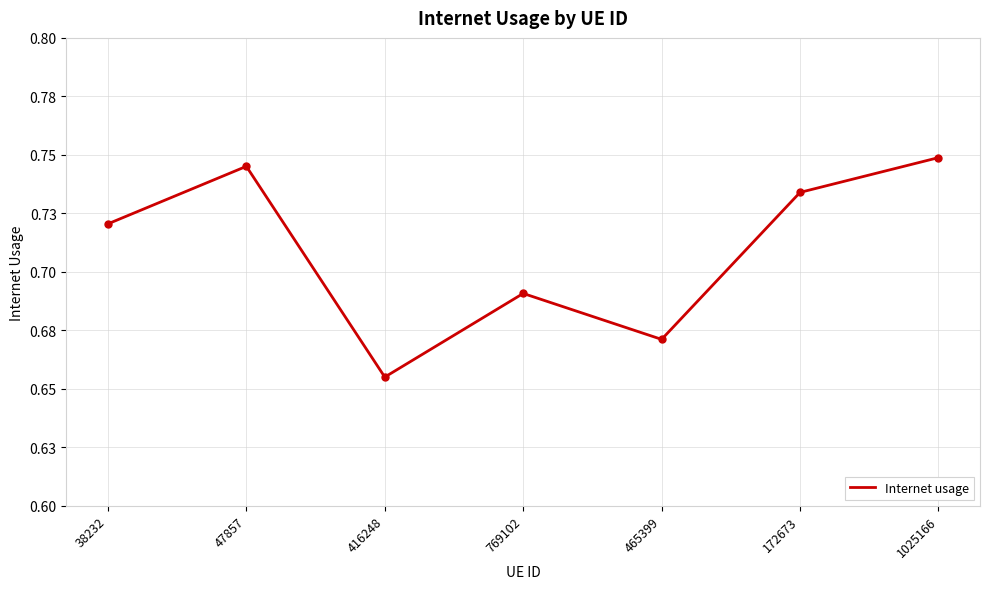

The chart shows a value of 0.7 at 38232. True or false?

True